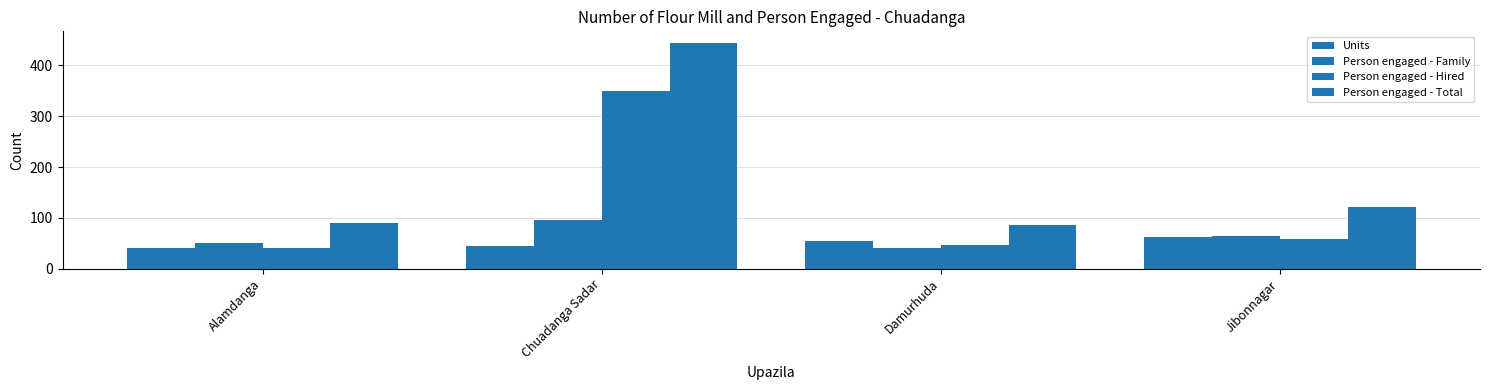

How many data points in Units are less than 55?

2